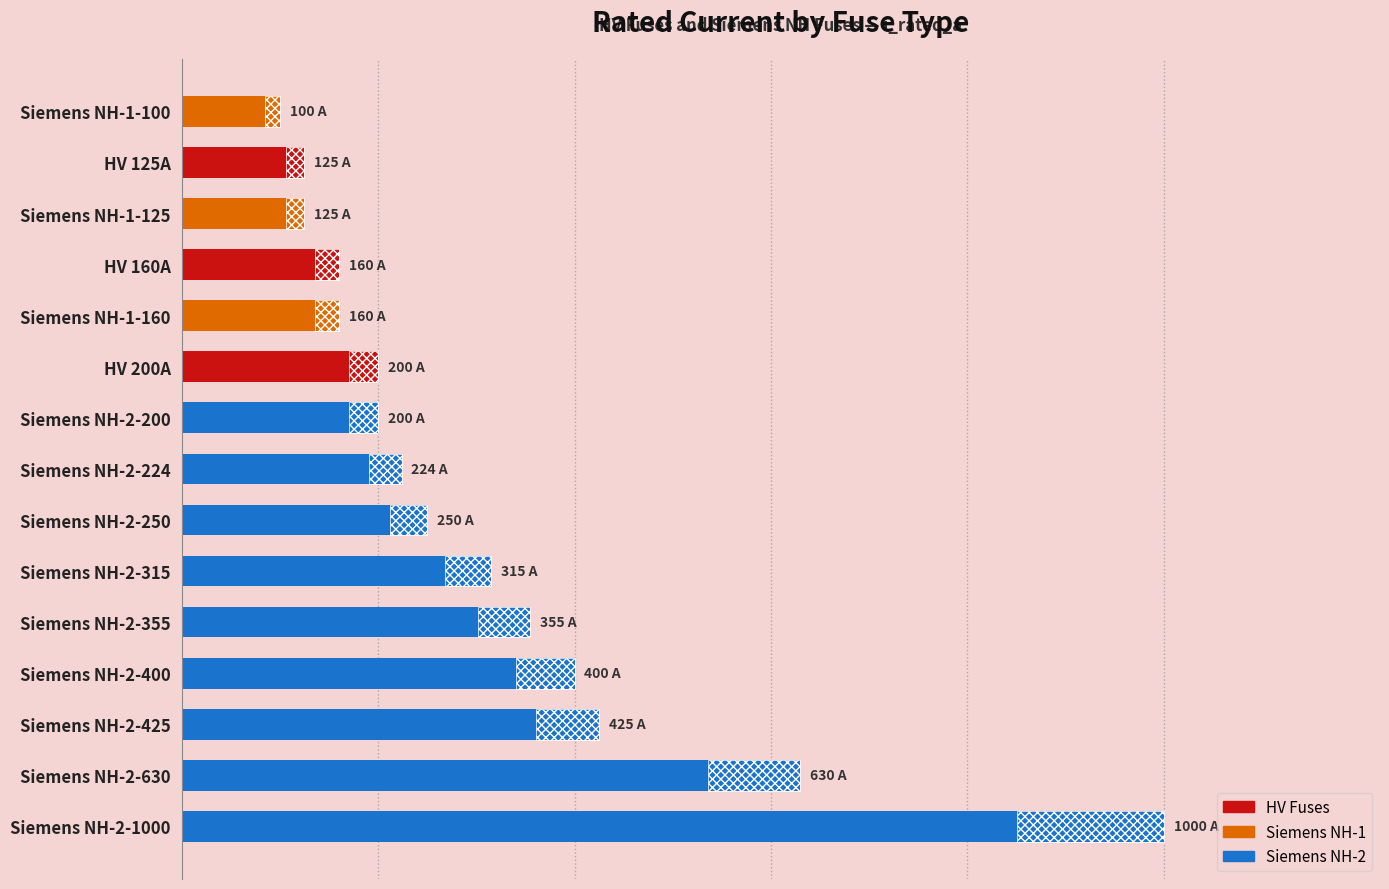

What is the greatest value displayed?

1000